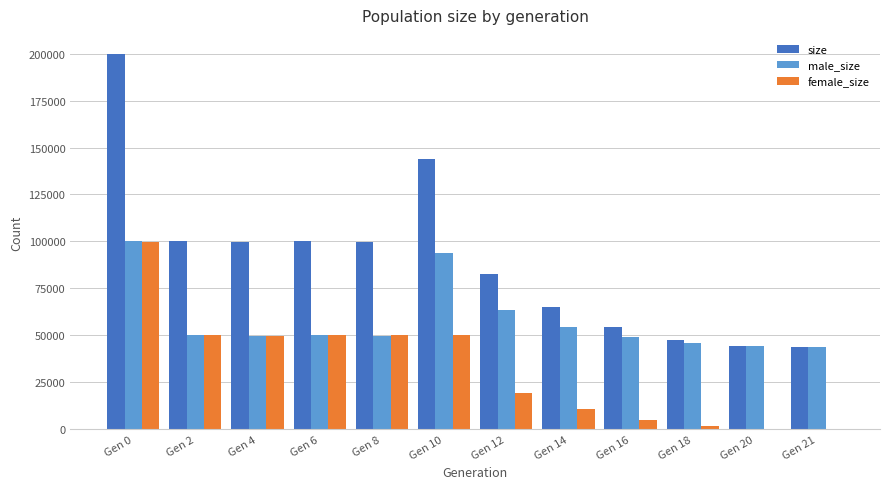

Which series has the largest range (max minus min)?

size